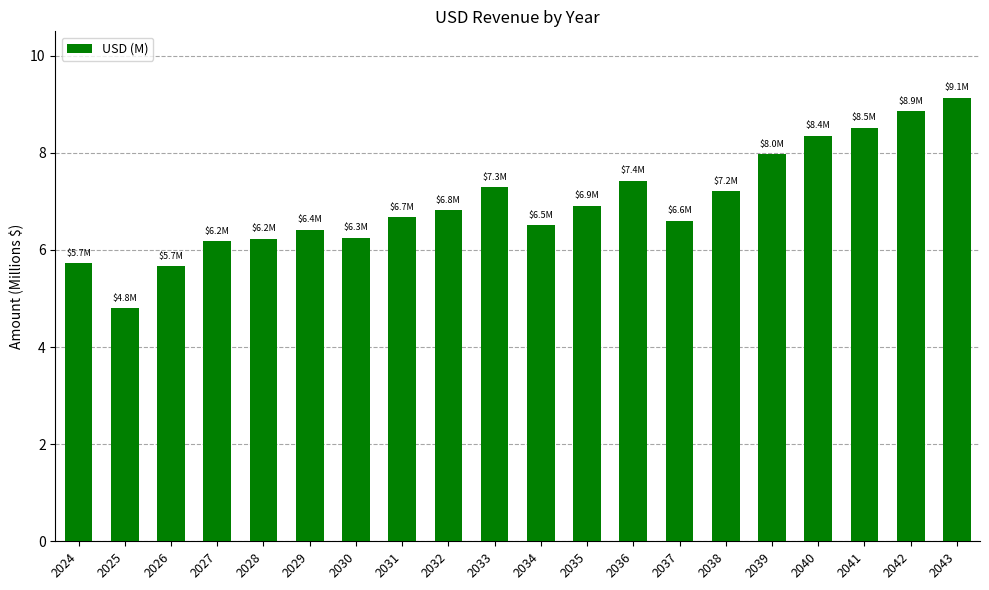

Does the chart contain stacked bars?

No